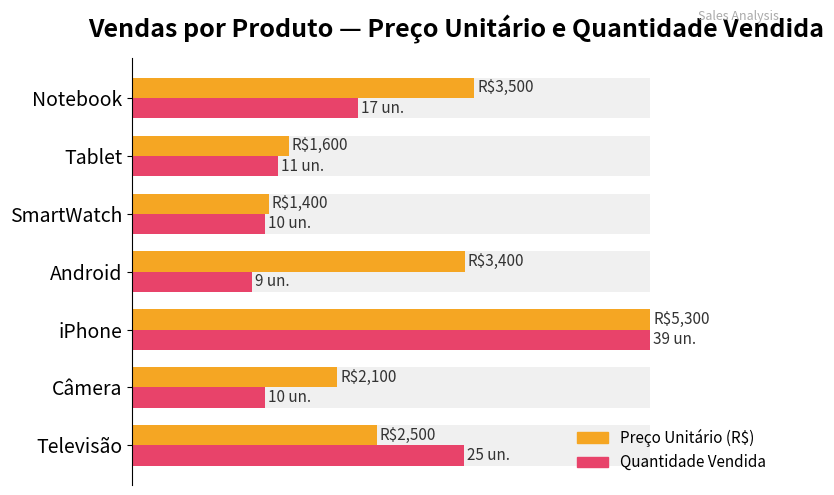

What is the lowest value of the Quantidade Vendida (scaled) series?

1223.1